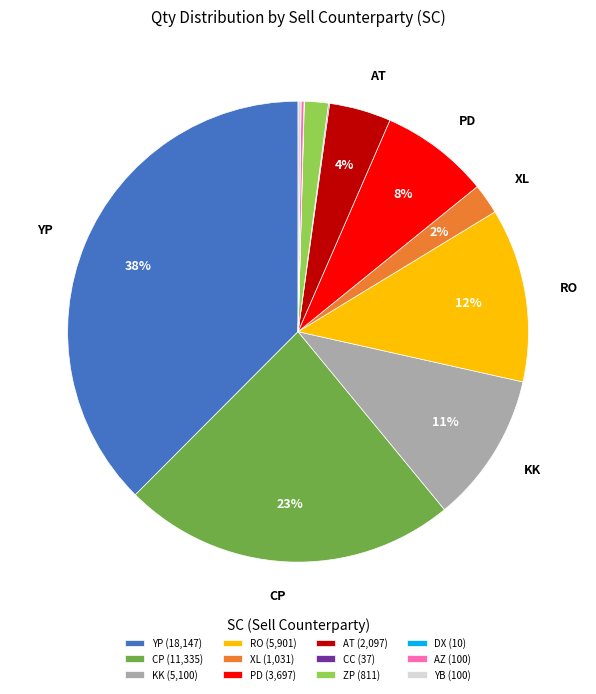

To the nearest percent, what is the average slice percentage?

8%